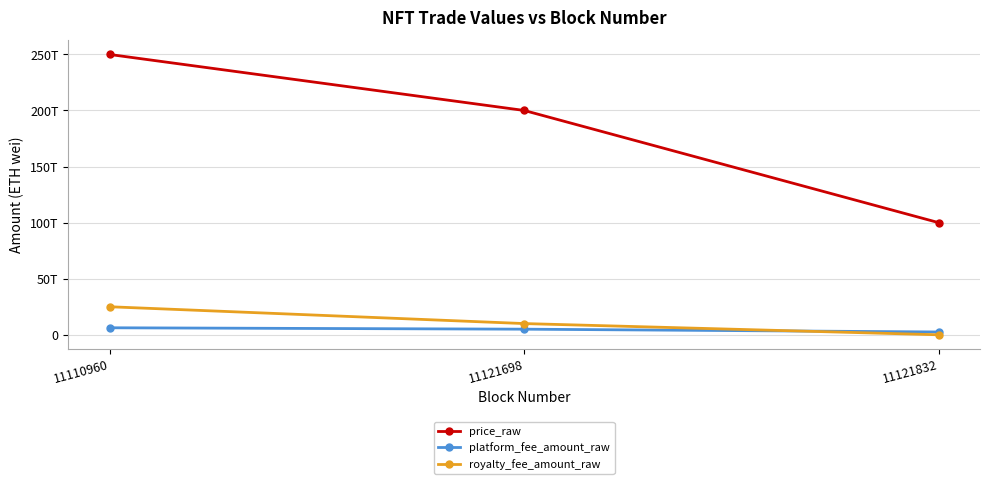

True or false: price_raw has a value of 100000000000000 at 11121832.

True